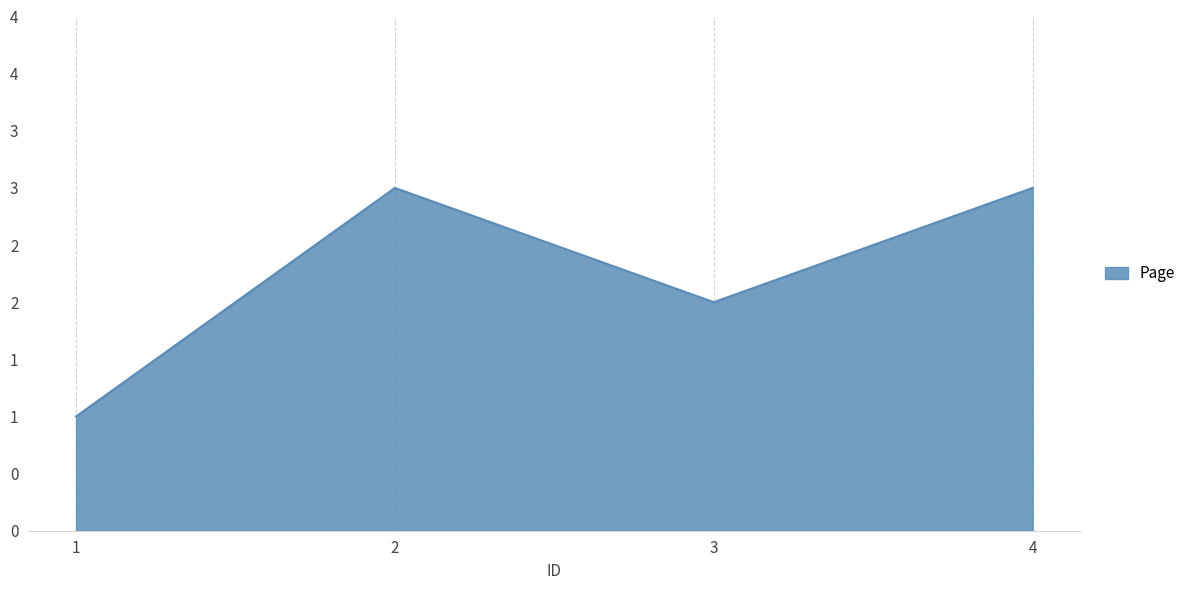

List the labels in order of value, smallest first.

1, 3, 2, 4